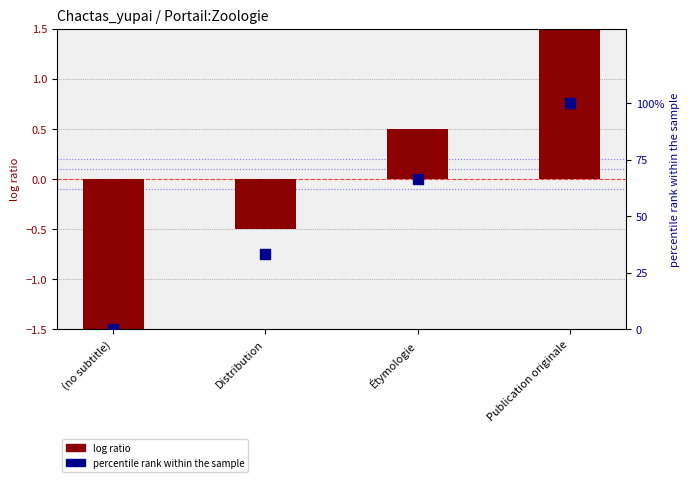

Which series reaches the maximum Y coordinate?

percentile rank within the sample